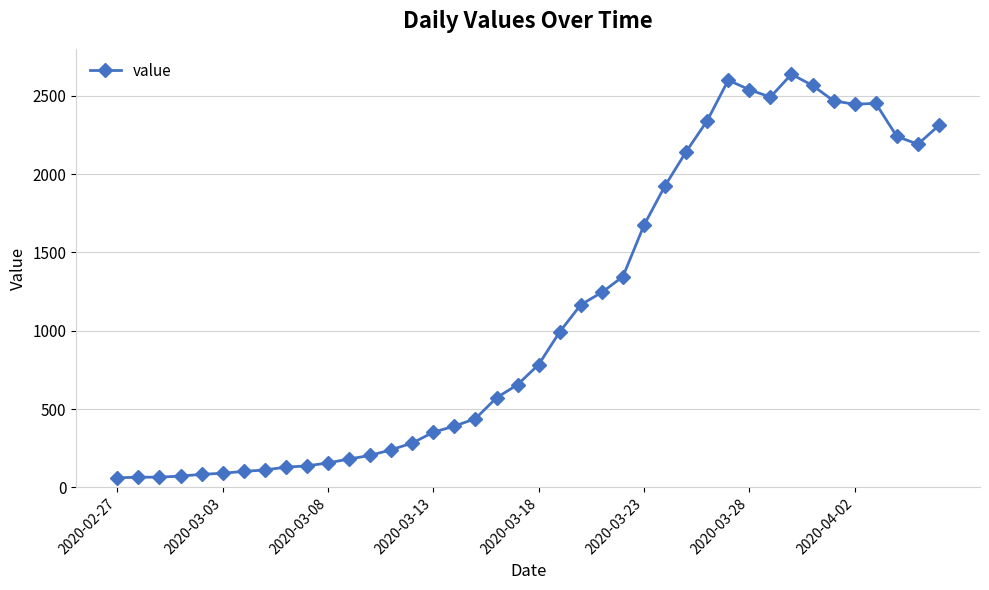

What is the value of the 14th point from the left?

240